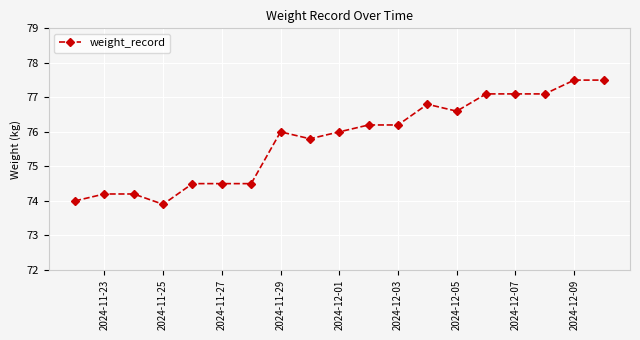

What is the minimum value shown in the chart?

73.9